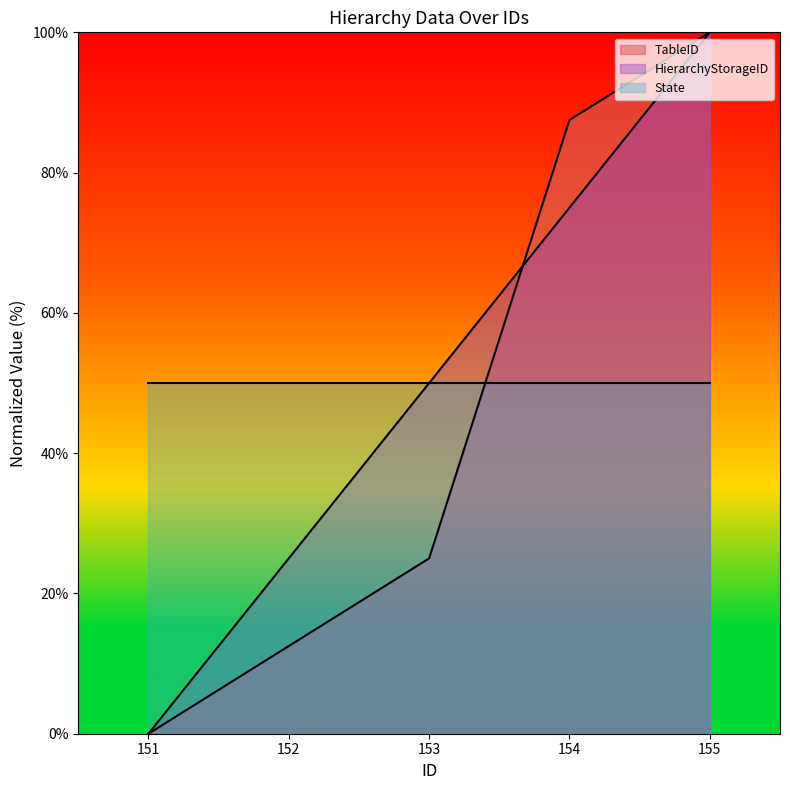

True or false: HierarchyStorageID has a value of 25.0 at 152.

True